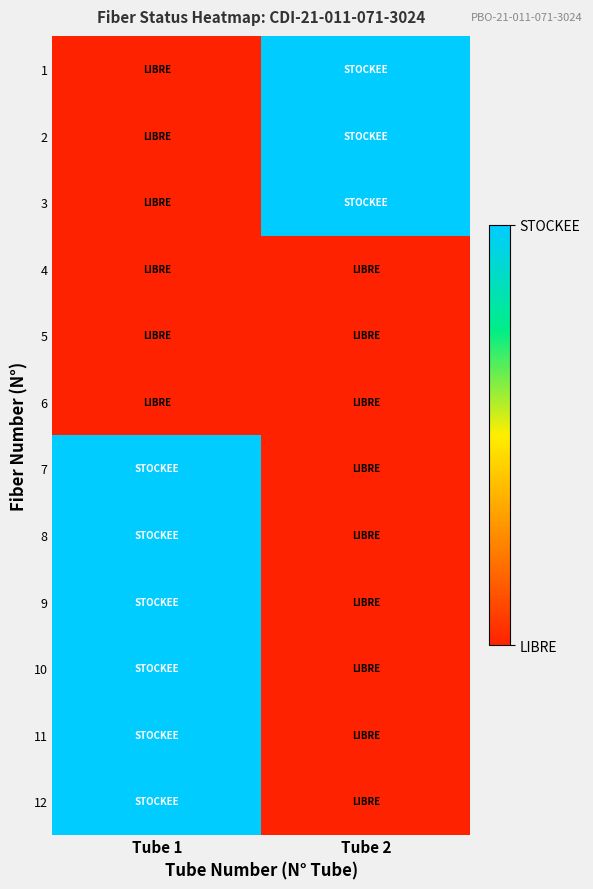

What is the greatest value displayed?

1